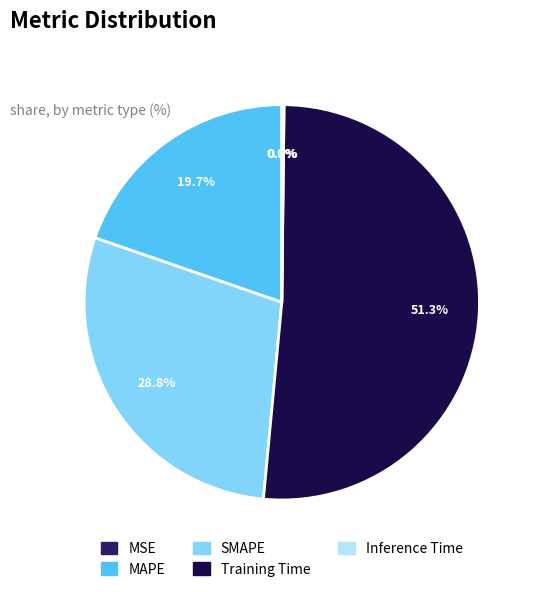

Is it true that Training Time is 51% of the pie?

True